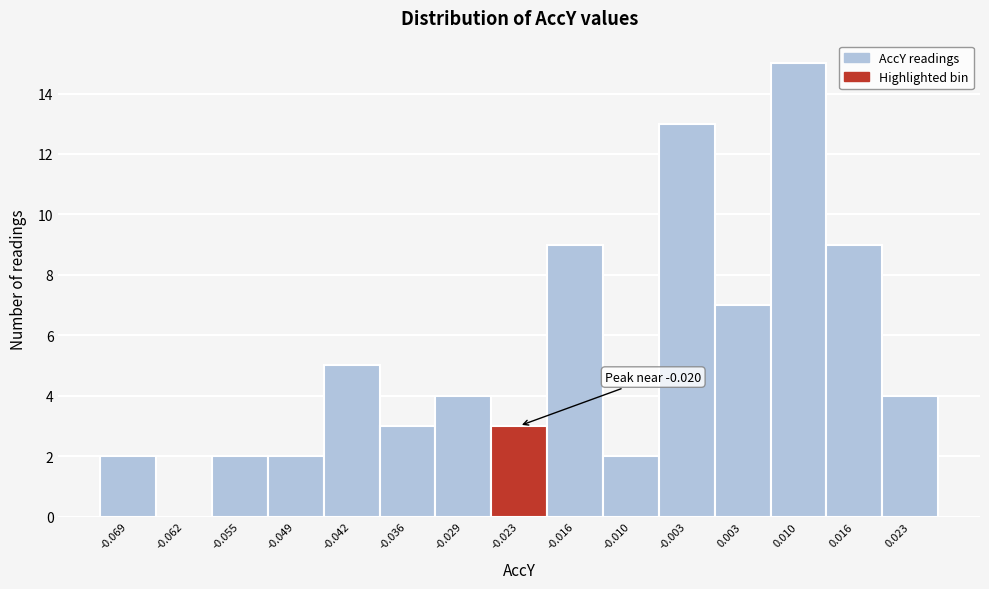

Which range on the x-axis has the tallest bar?

0.006 to 0.013